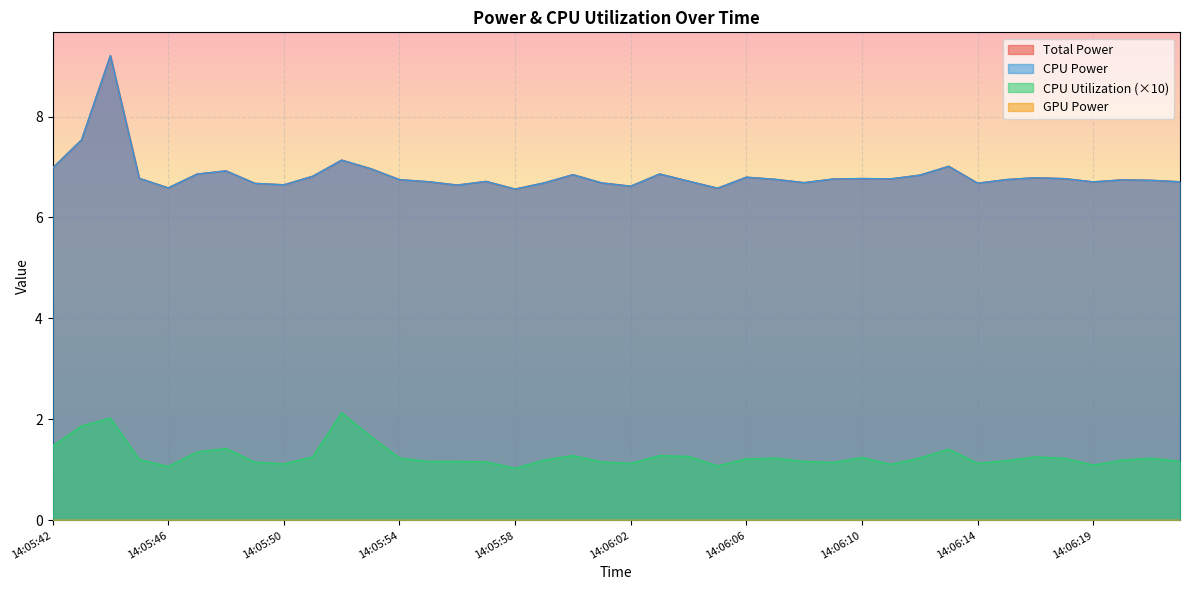

At which category does Total Power reach its first local peak?

14:05:44